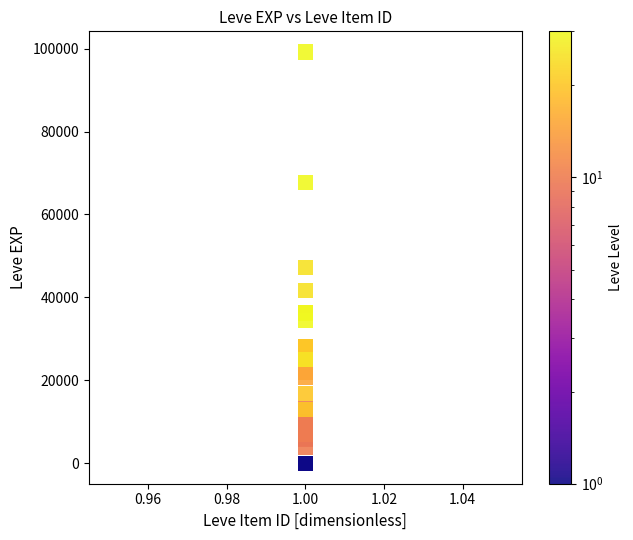

What Y value in the scatter plot is closest to 49610?

47200